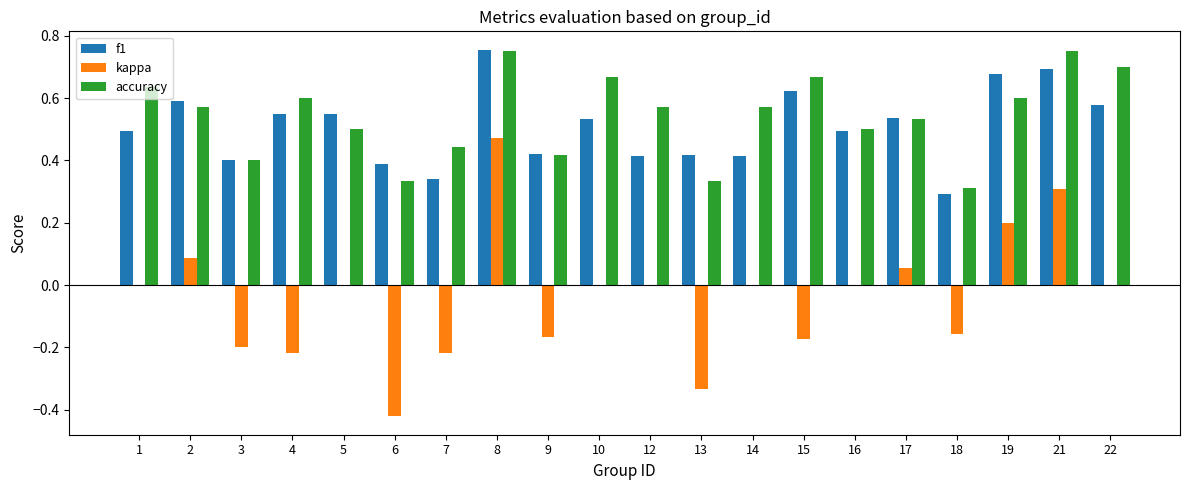

What is the sum of all kappa values?

-0.8